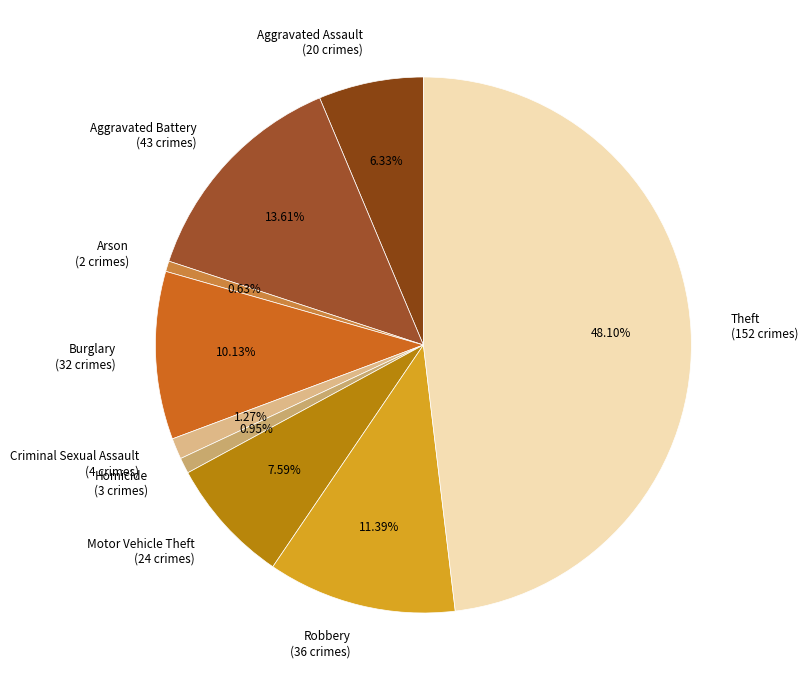

Do Aggravated Battery and Arson together represent more than half of the pie?

No